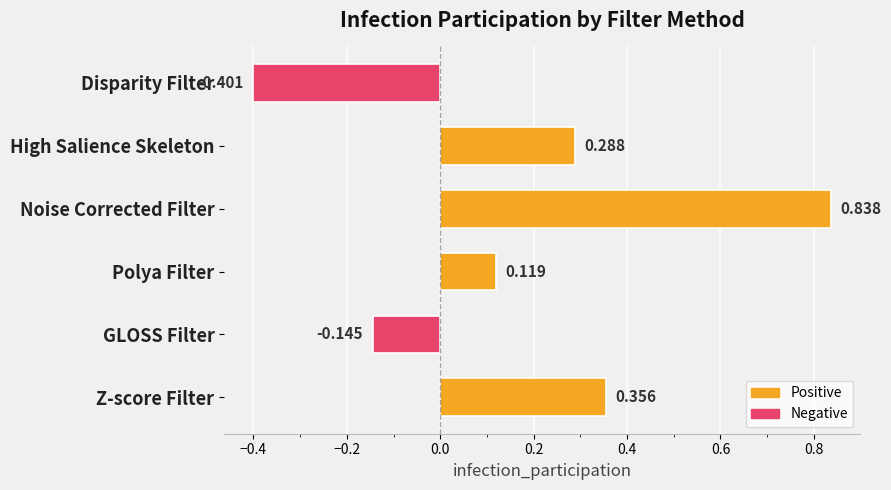

At which label is the value closest to 0?

Polya Filter